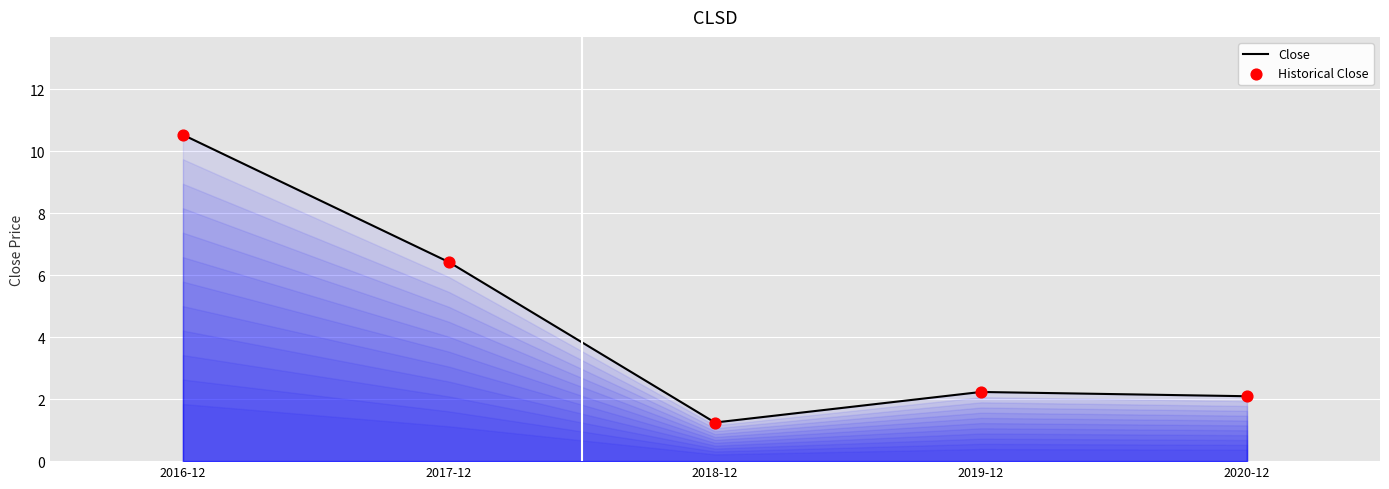

What is the ratio of the value at 2017-12 to the value at 2020-12?

3.1